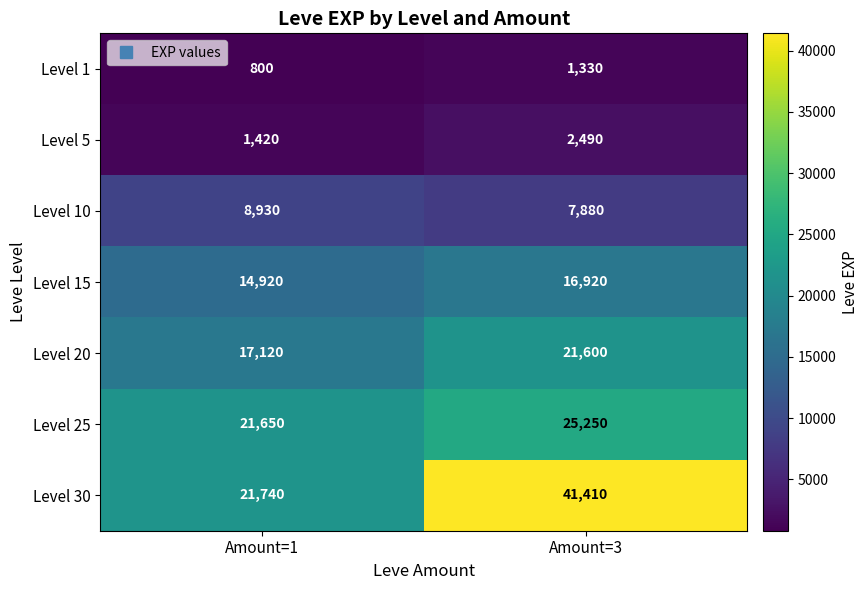

At Amount=1, list the series in order from smallest to largest.

Level 1, Level 5, Level 10, Level 15, Level 20, Level 25, Level 30